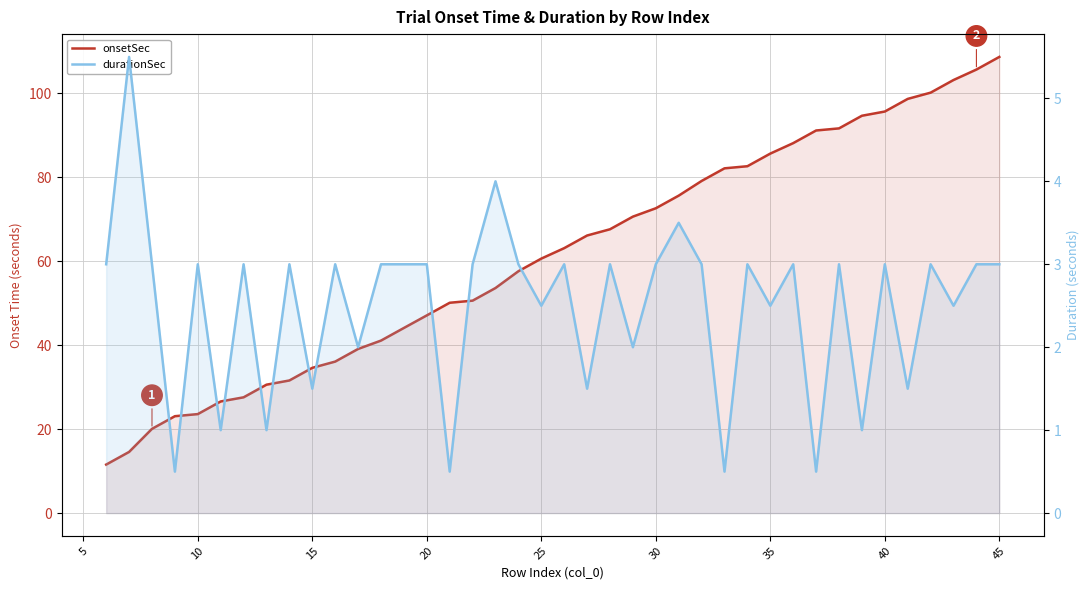

What is the value of the durationSec point at the 37th from the left?

3.0